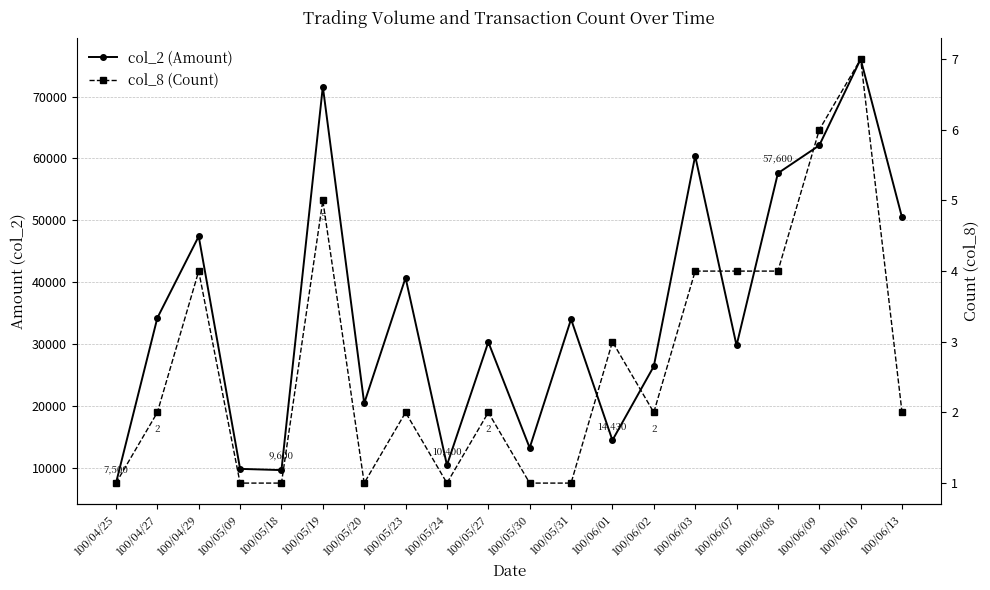

Which label corresponds to the largest value in the chart?

100/06/10